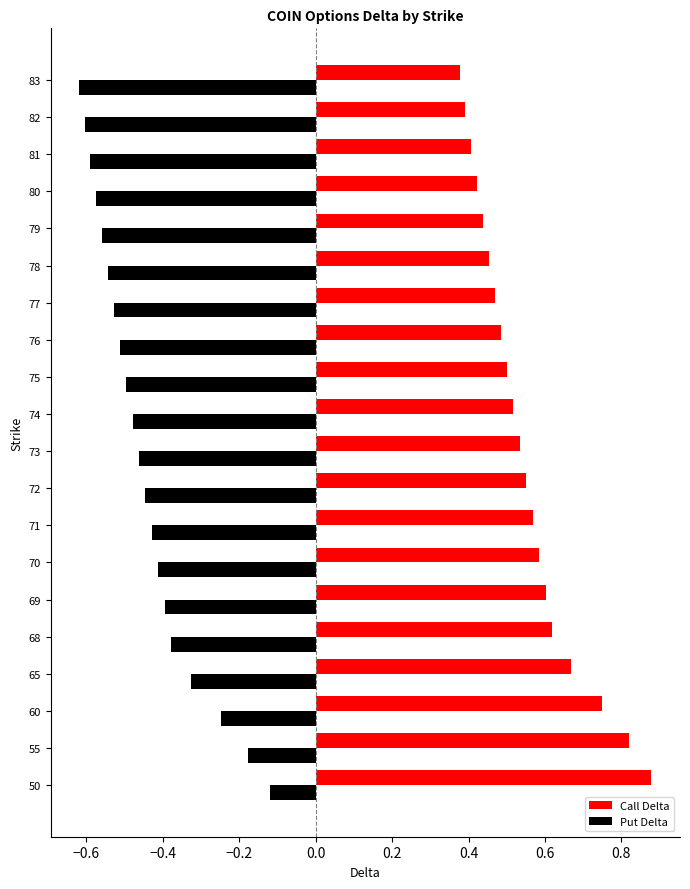

The value of Call Delta at 72 is 0.6. True or false?

True